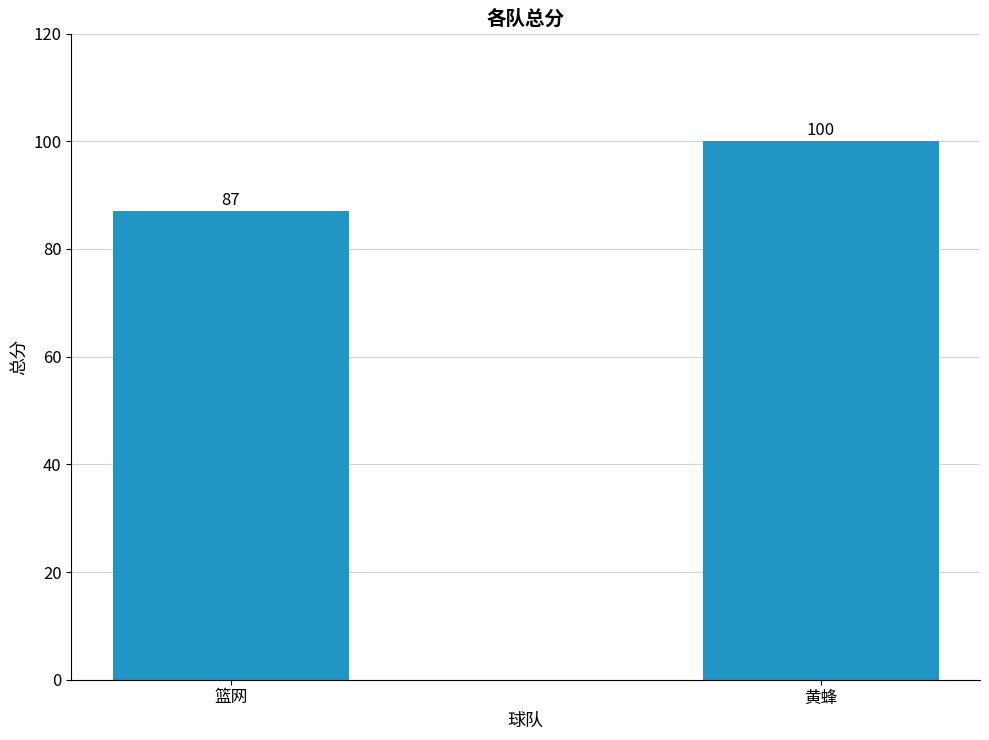

The chart shows a value of 100 at 黄蜂. True or false?

True